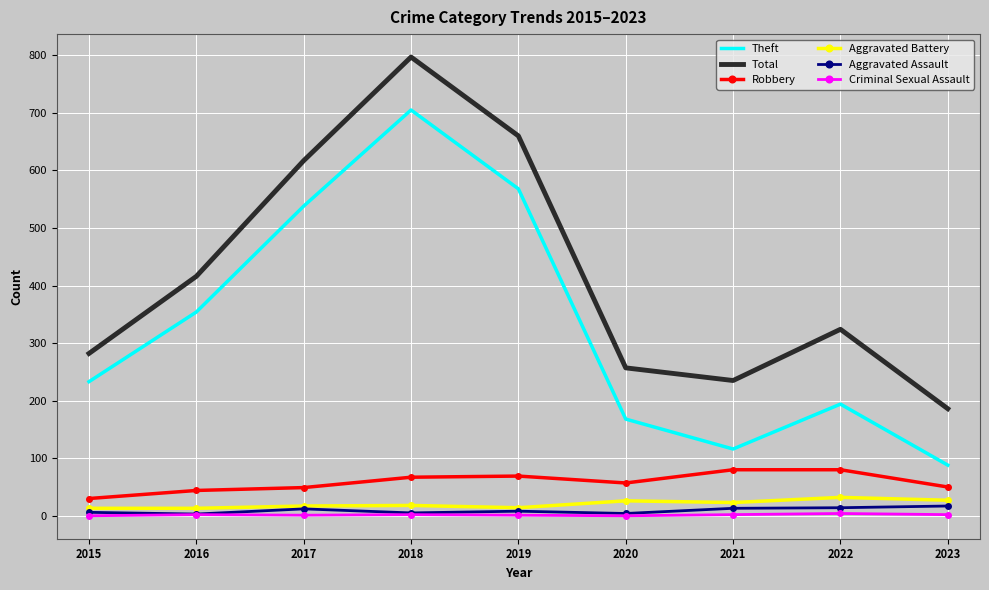

True or false: Robbery and Aggravated Battery intersect in this chart.

False